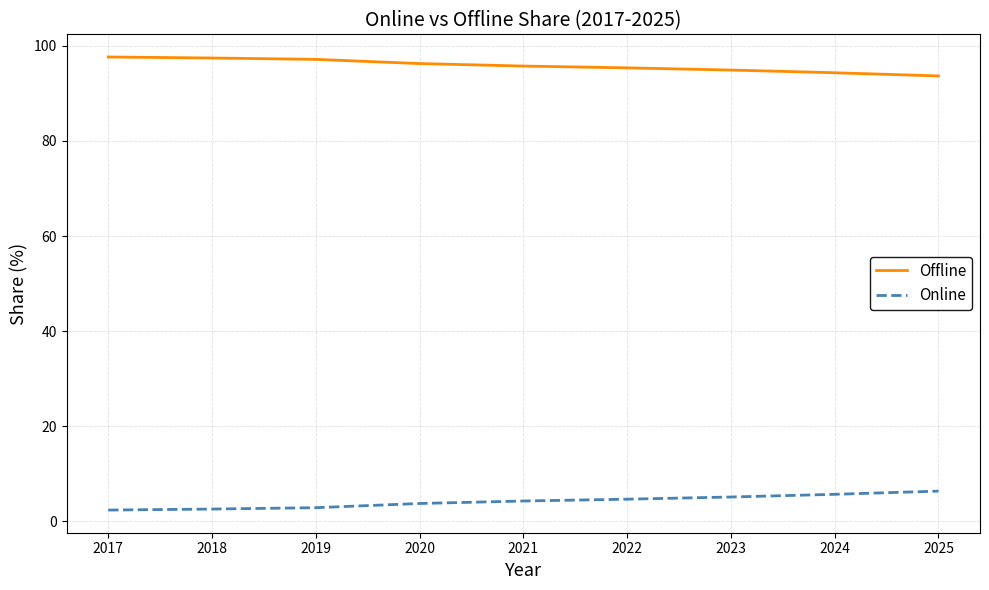

What is the difference between the maximum and minimum values in the Offline series?

4.0